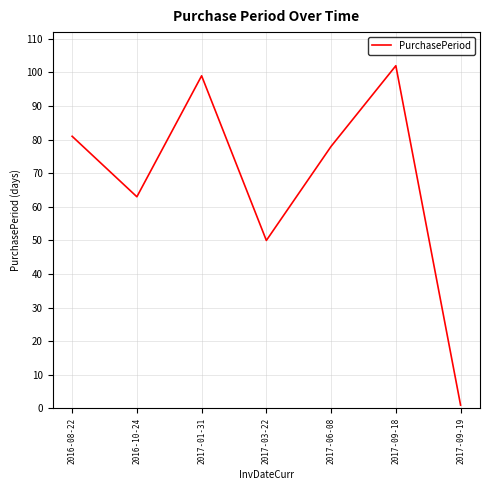

Reading left to right, extract all data points from this chart.

81	63	99	50	78	102	1